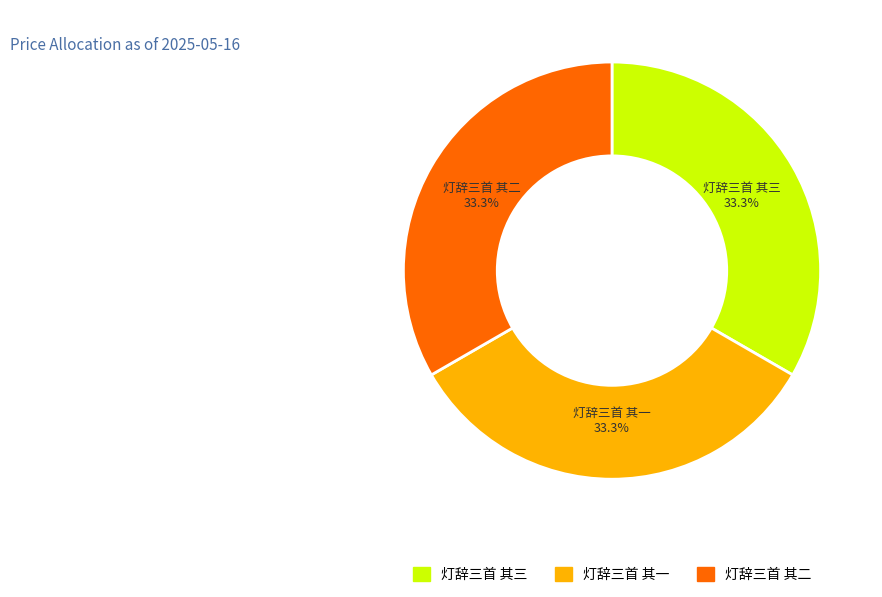

Approximately how many times larger is the value at 灯辞三首 其二 compared to 灯辞三首 其一?

1.0